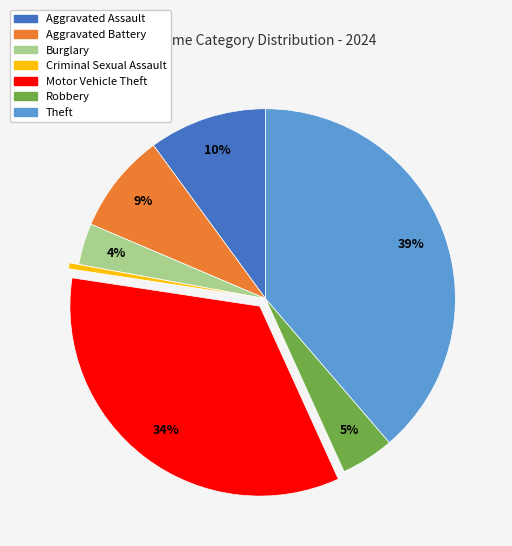

Which slice is the smallest?

Criminal Sexual Assault